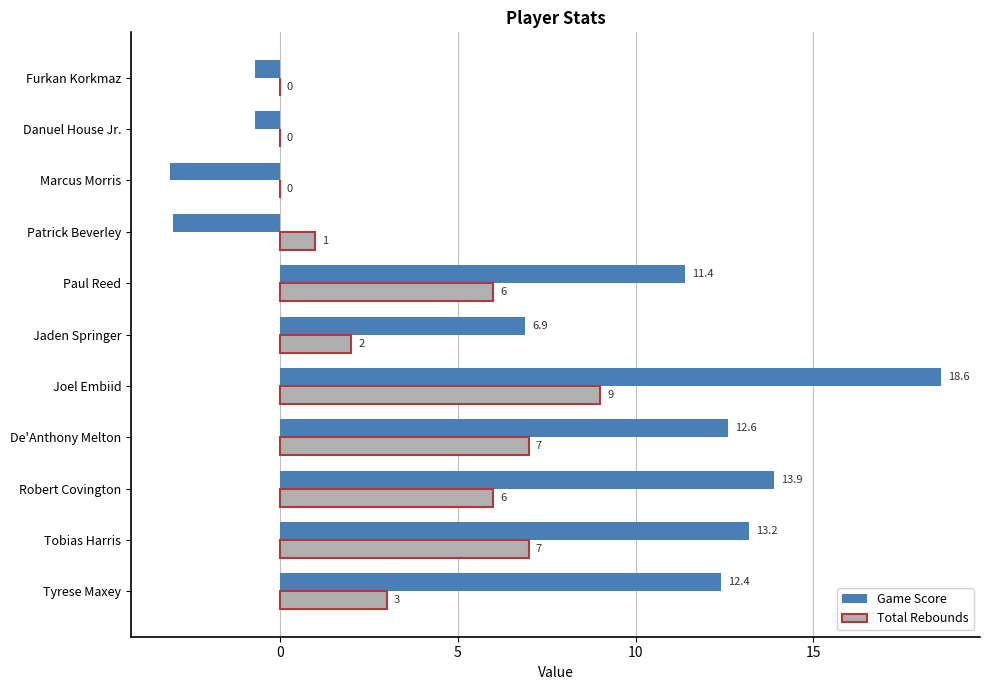

The value of Total Rebounds at Robert Covington is 6.0. True or false?

True